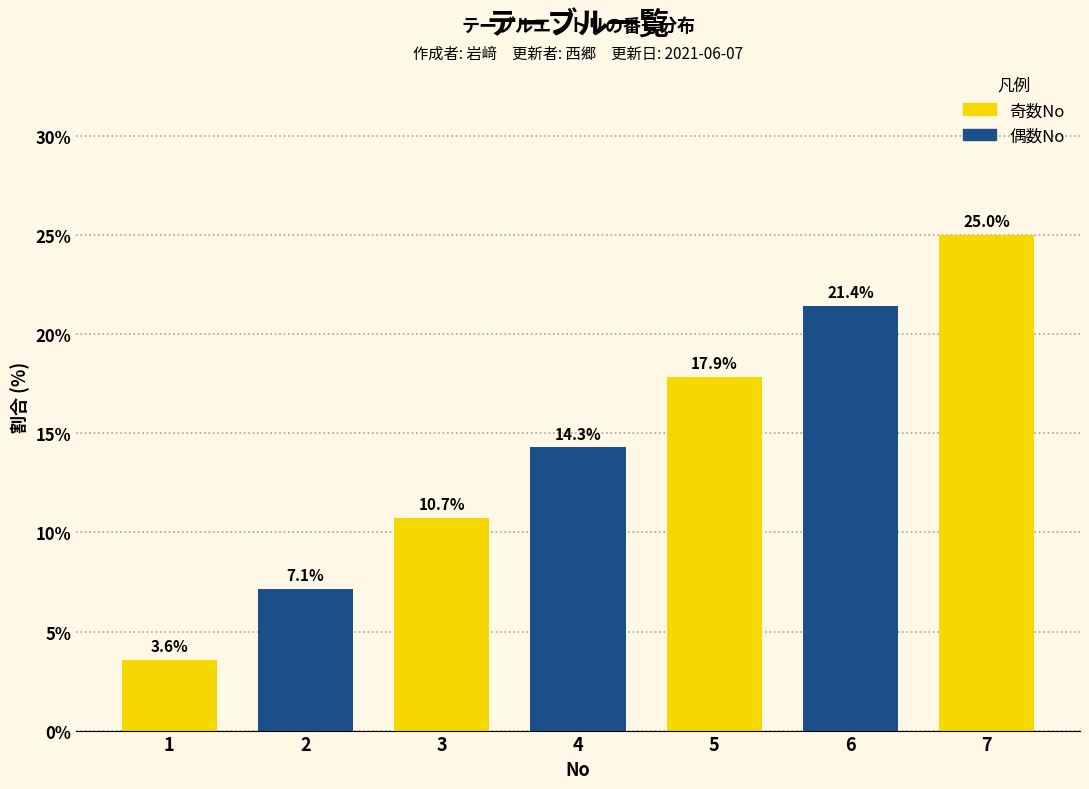

Reading left to right, transcribe all the data shown in this chart.

1=3.6	2=7.1	3=10.7	4=14.3	5=17.9	6=21.4	7=25.0